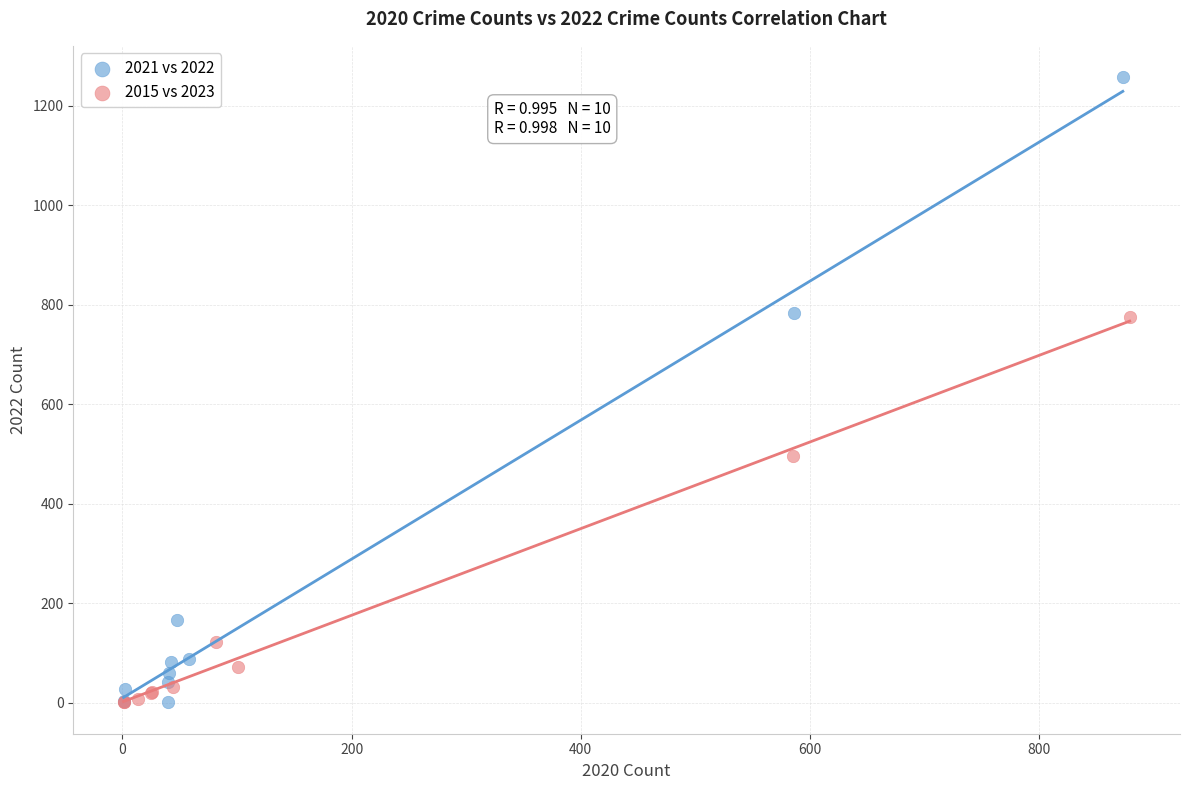

Which series has the widest spread of Y values?

2021 vs 2022